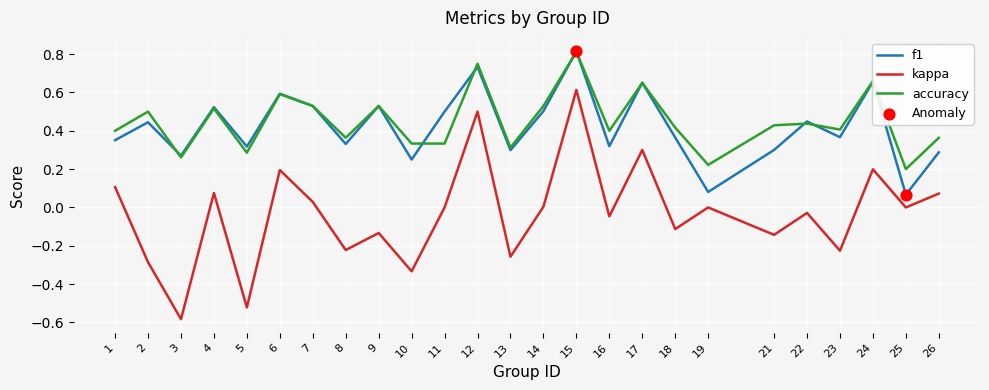

Which series has the largest total across all categories?

accuracy